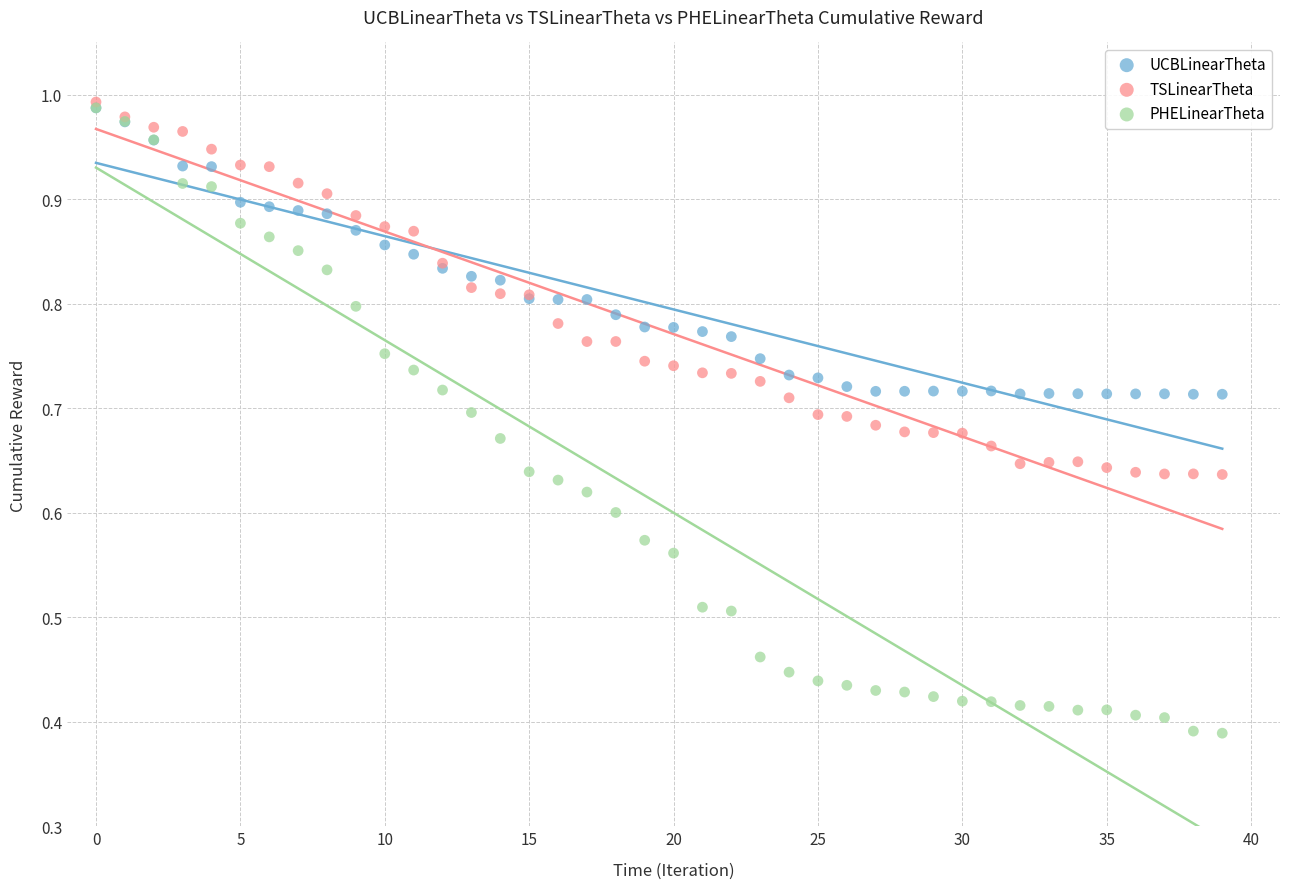

What are all the series names shown in the legend?

UCBLinearTheta, TSLinearTheta, PHELinearTheta